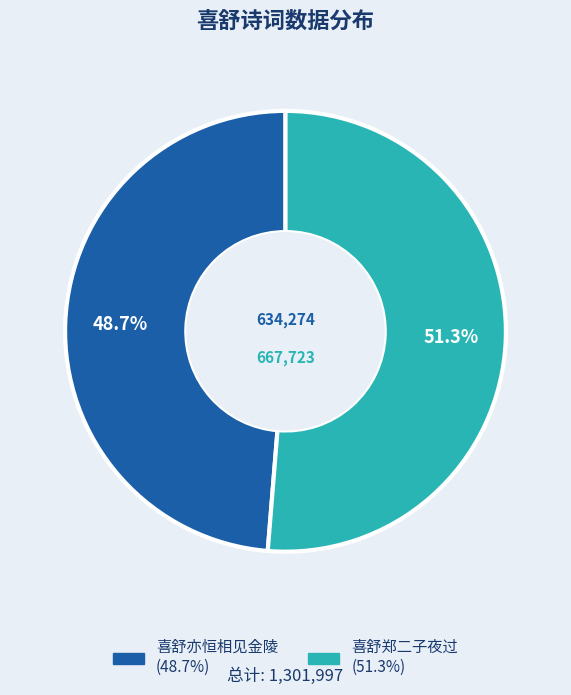

What percentage is the 喜舒郑二子夜过 slice, to the nearest percent?

51%